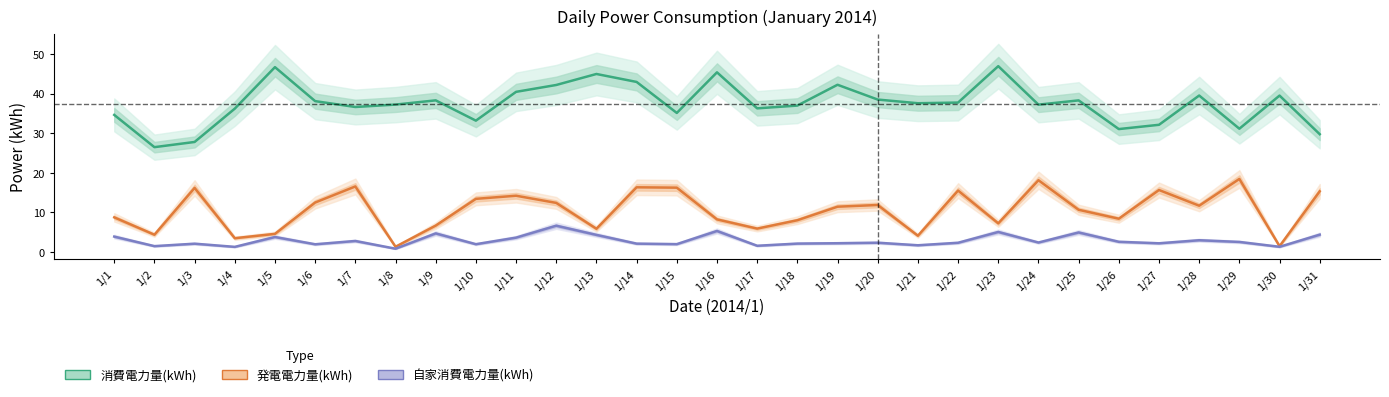

What is the spread (max minus min) of values at 1/14?

40.8